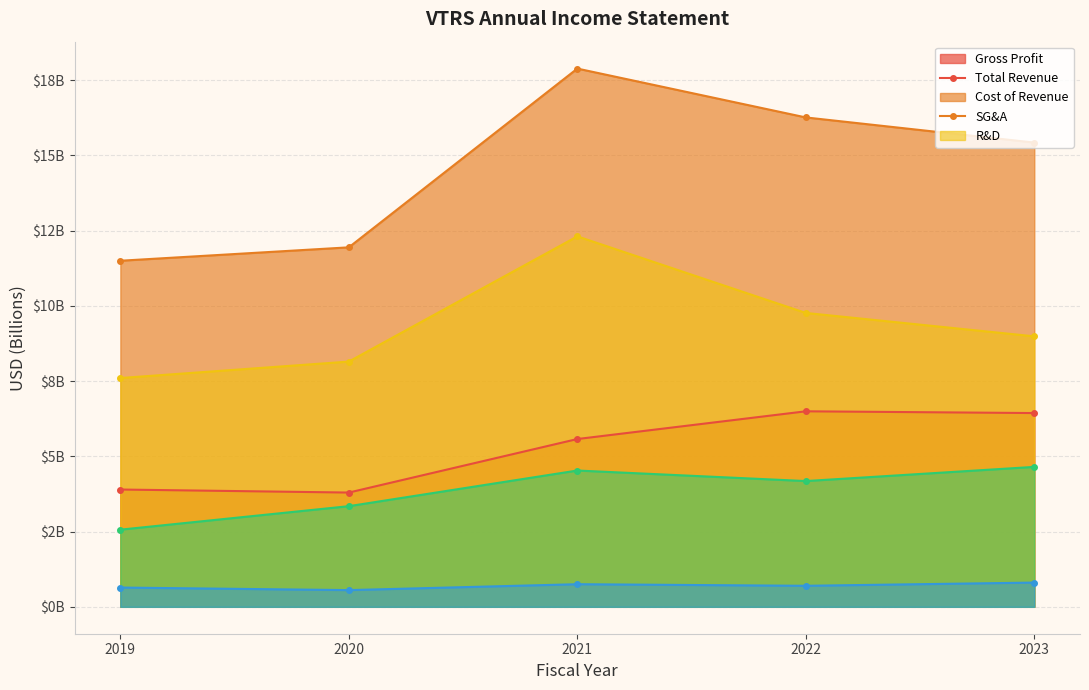

Which series changed the most between 2019 and 2023?

totalRevenue